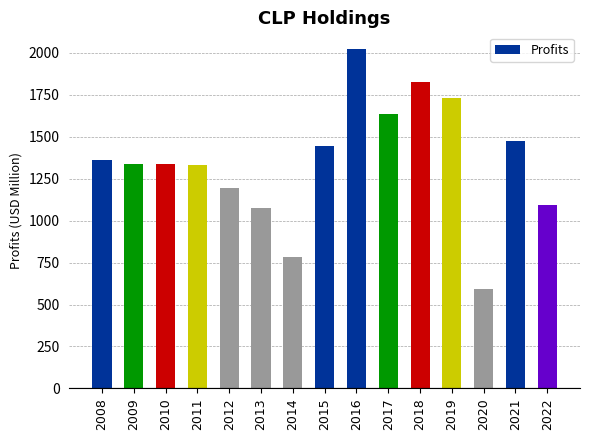

What is the value of the 15th bar from the left?

1092.4